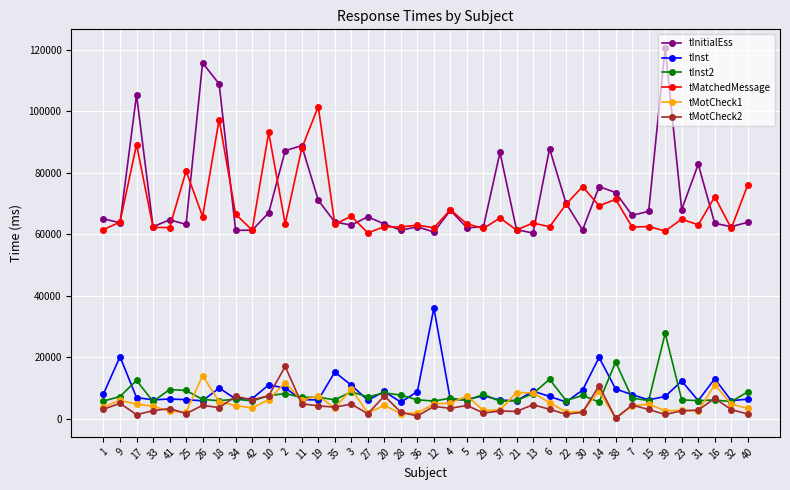

Where does the tMotCheck1 series first go above 4322?

9